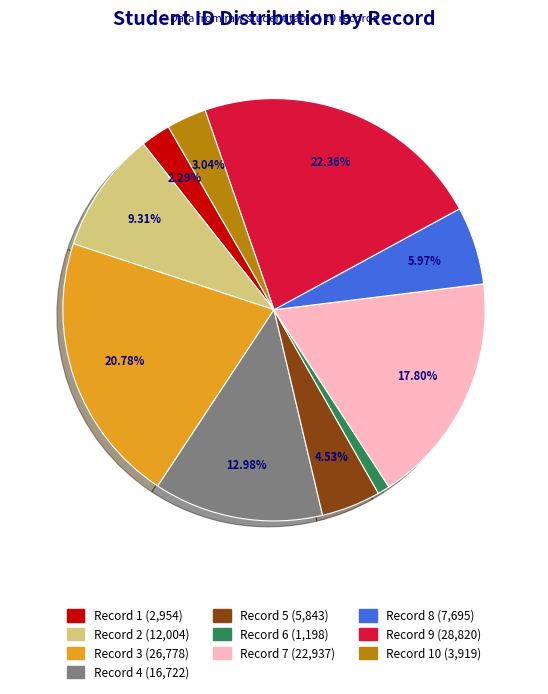

Is the sum of Record 6 (1,198) and Record 2 (12,004) greater than half?

No